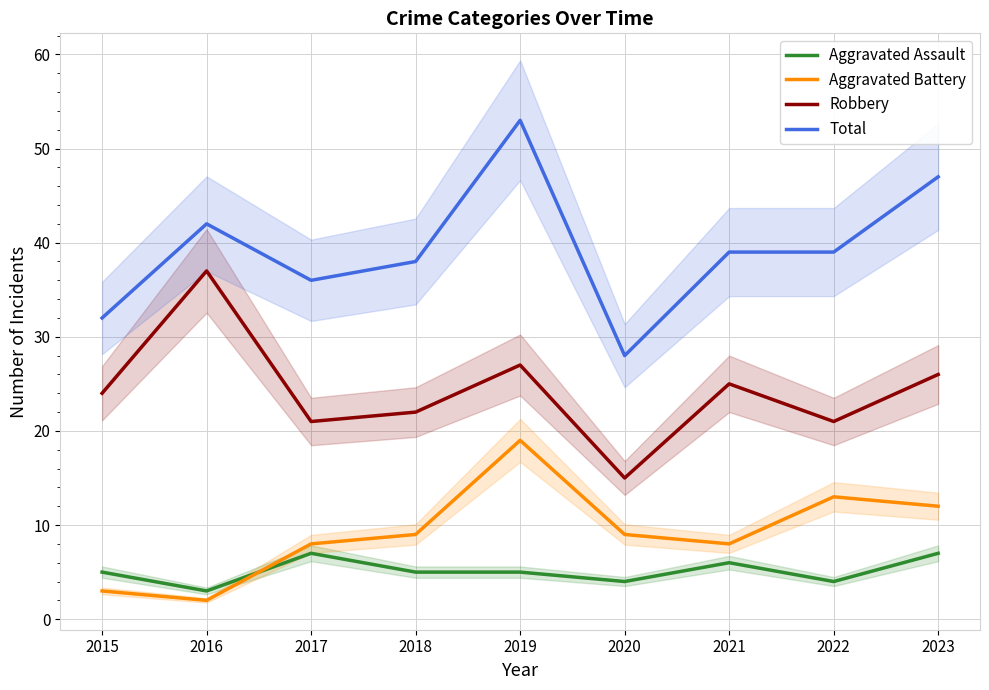

How many interior local valleys does the Total series have?

2